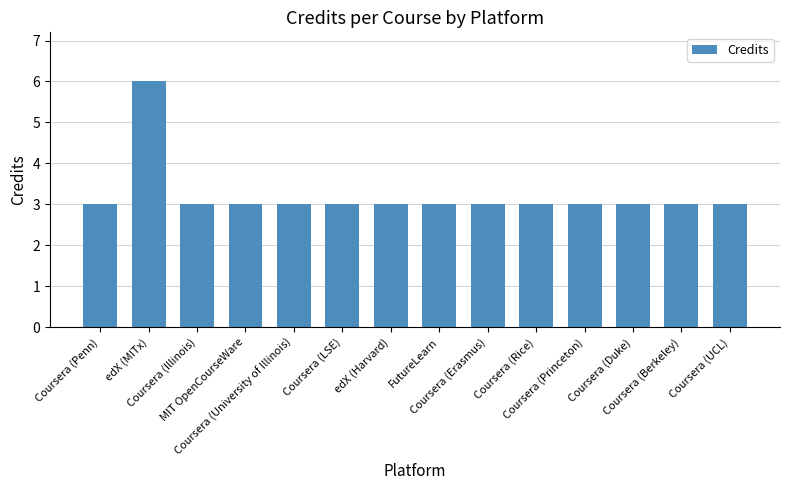

What is the smallest value displayed?

3